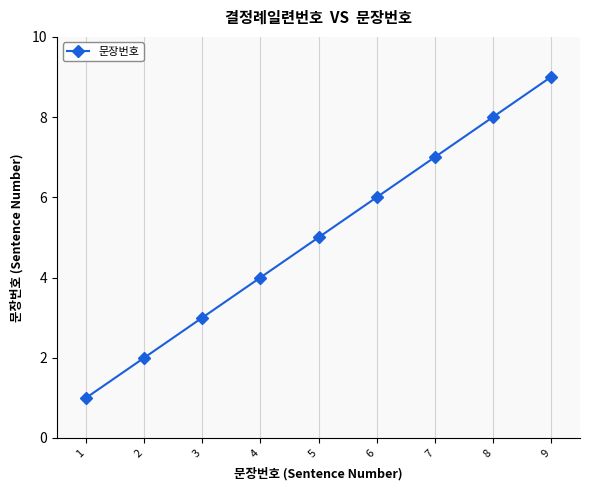

Count the values in the range 3 to 7.

5